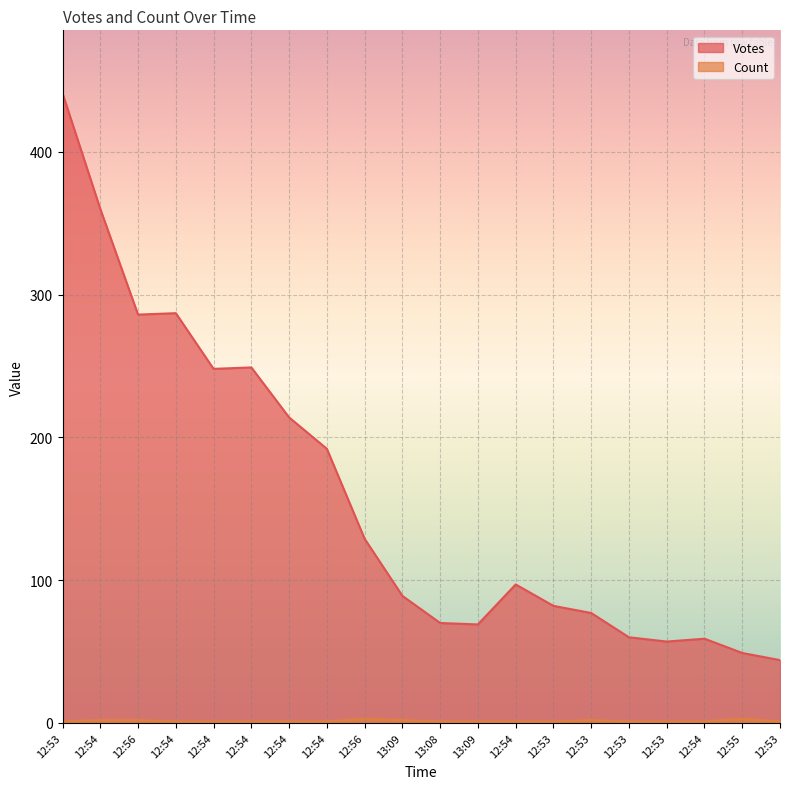

Is it true that Count equals 1 at 12:53?

False